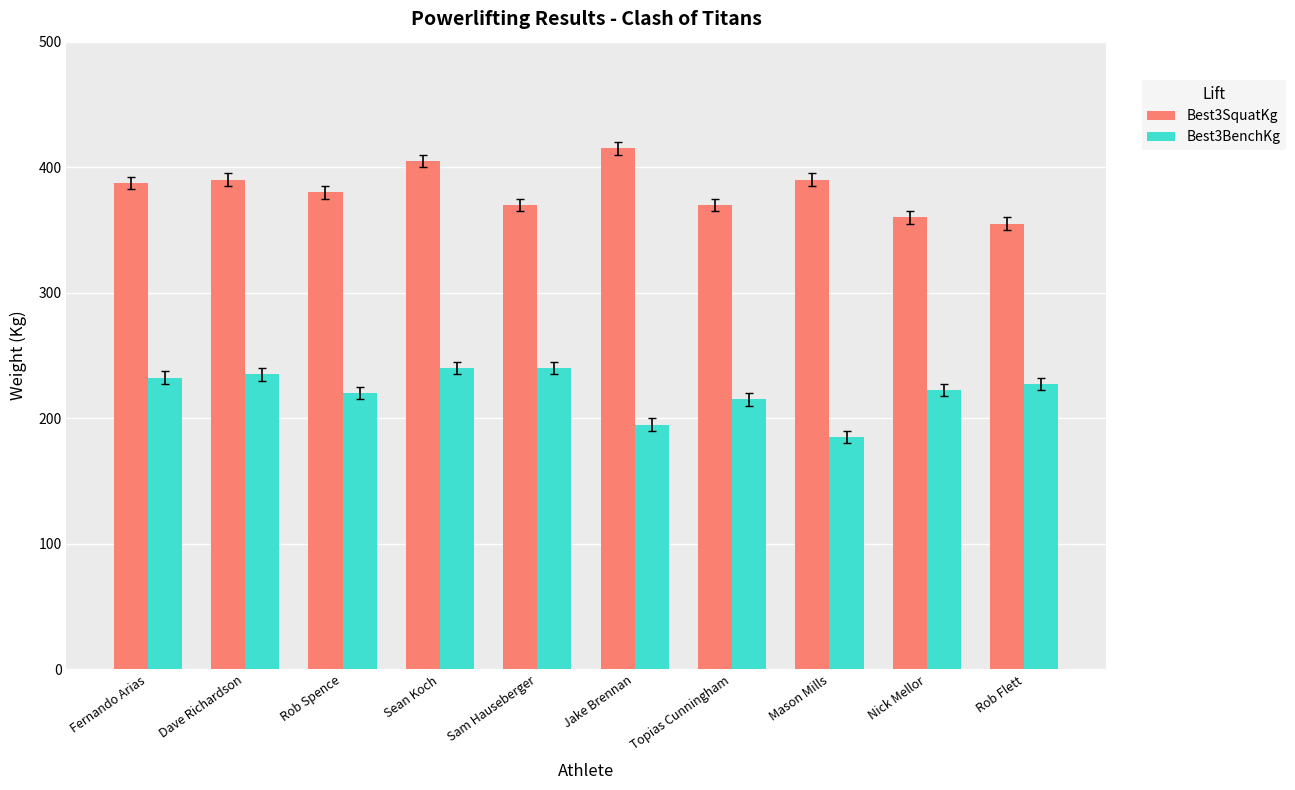

What is the sum of all Best3SquatKg values?

3822.5